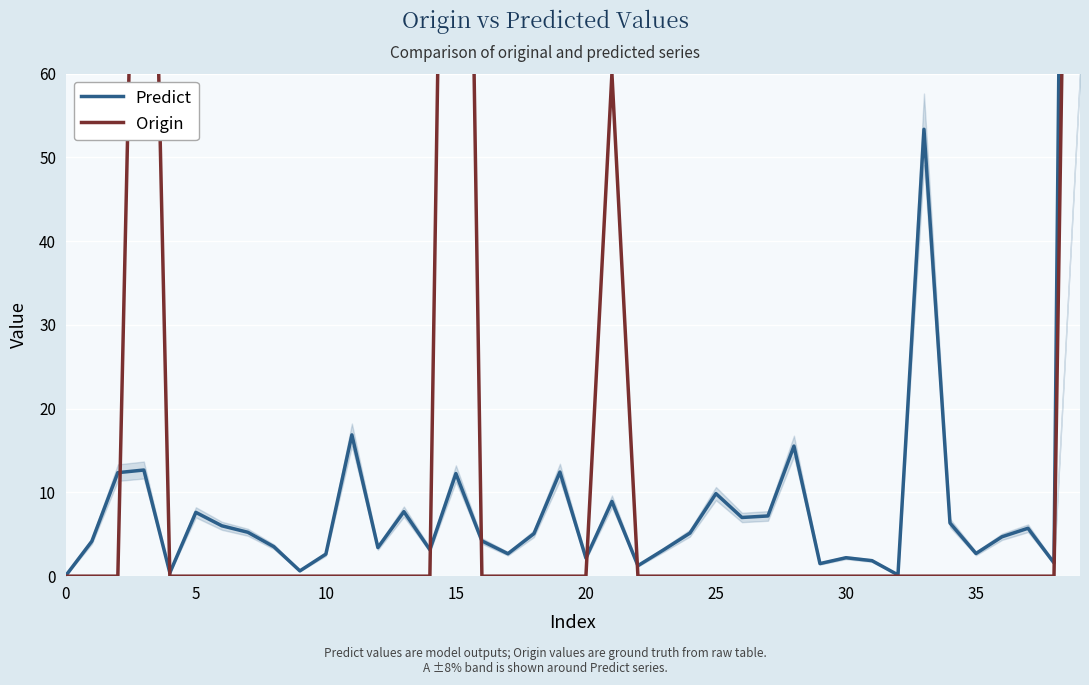

Is the value of Predict at 21 greater than the value of Origin at 15?

No